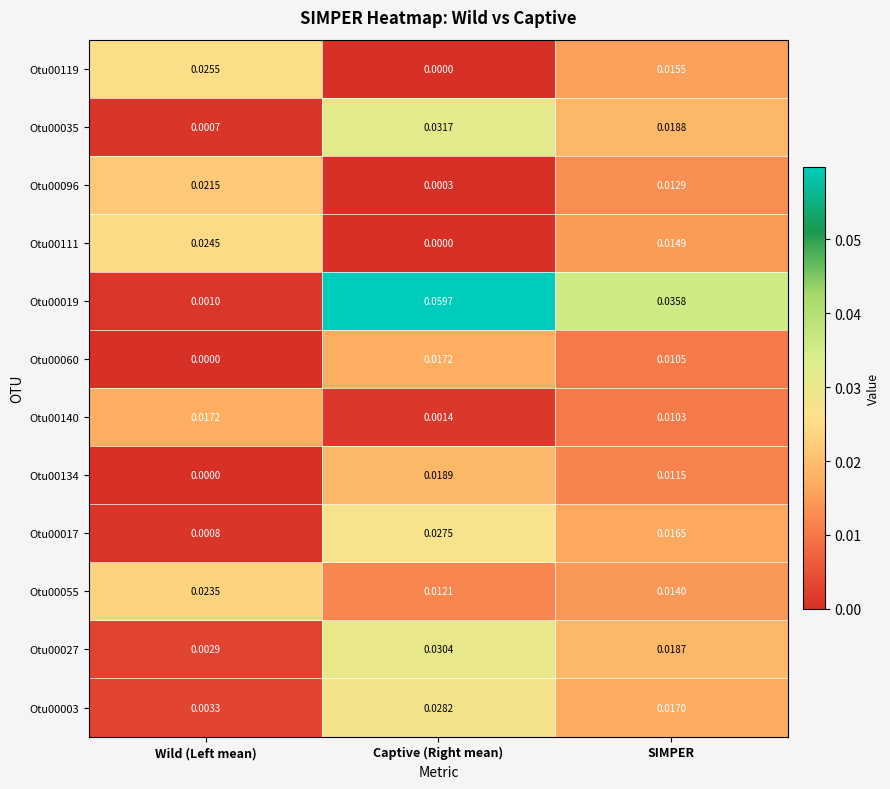

Where is Otu00134 nearest to the value 0?

Wild (Left mean)